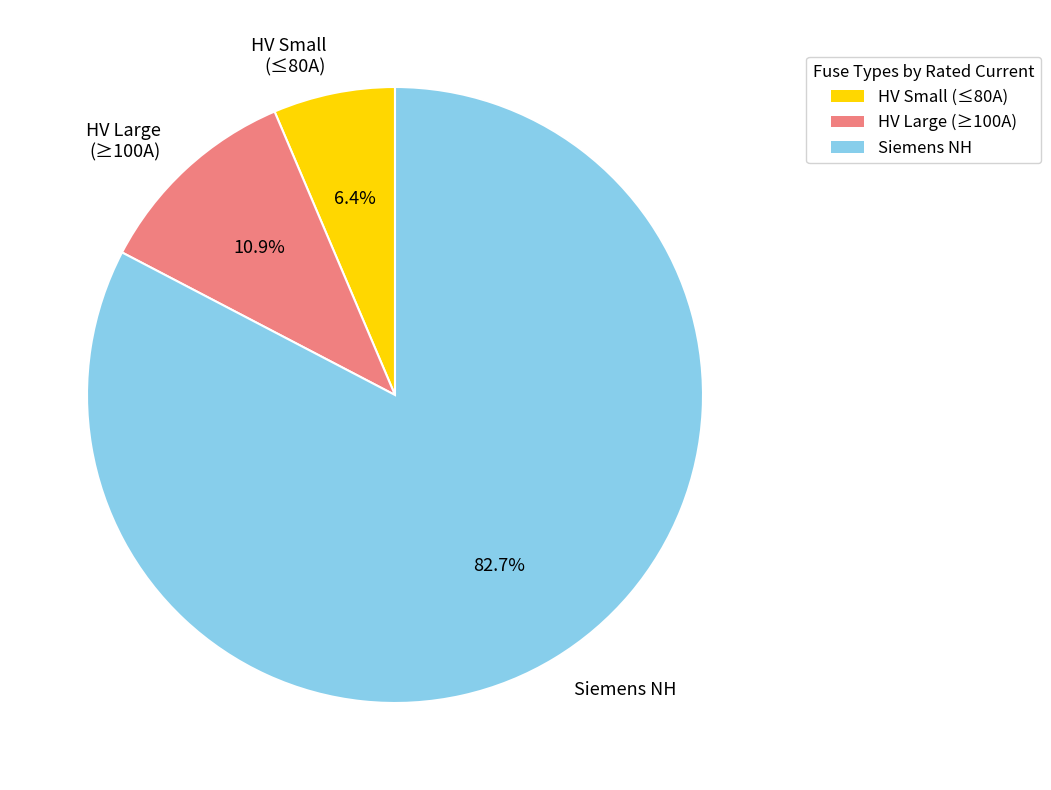

Does HV Large (≥100A) represent more than half of the total?

No